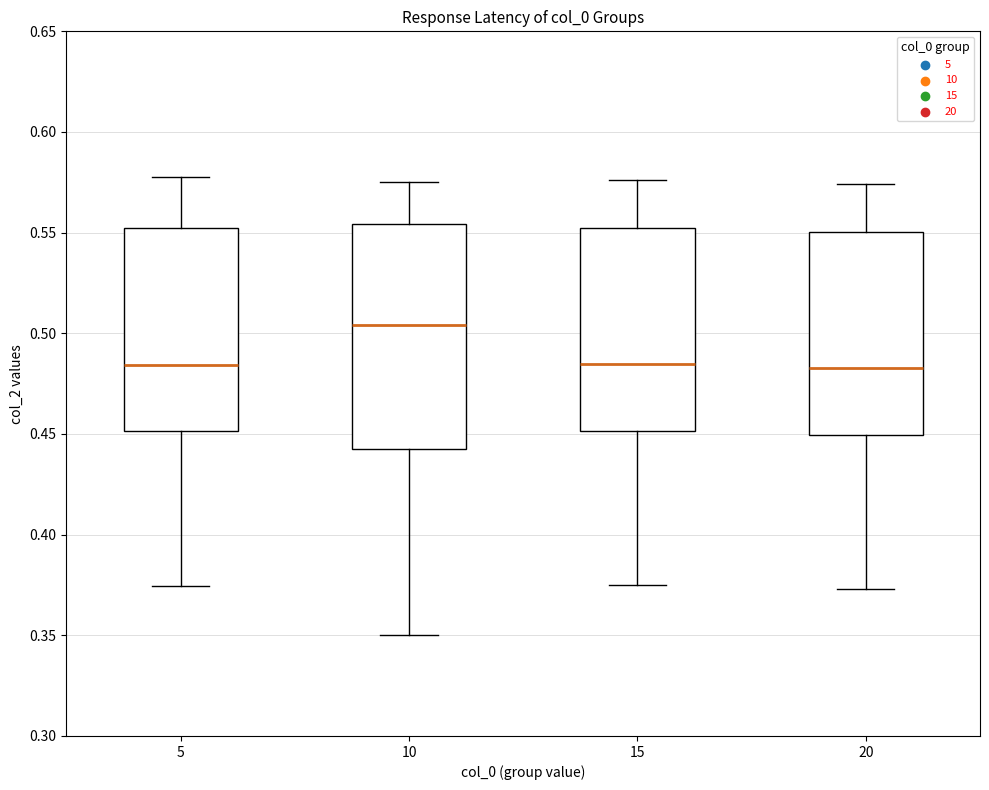

Reading left to right, transcribe this box plot: for each box, give where its median line is, the range the box spans, and where its two whiskers end, as read against the y-axis. The values are not printed on the chart, so give them approximately, as read against the axis.

5: median 0.485, box 0.450 to 0.555, whiskers 0.375 to 0.580
10: median 0.505, box 0.445 to 0.555, whiskers 0.350 to 0.575
15: median 0.485, box 0.450 to 0.555, whiskers 0.375 to 0.575
20: median 0.485, box 0.450 to 0.550, whiskers 0.375 to 0.575